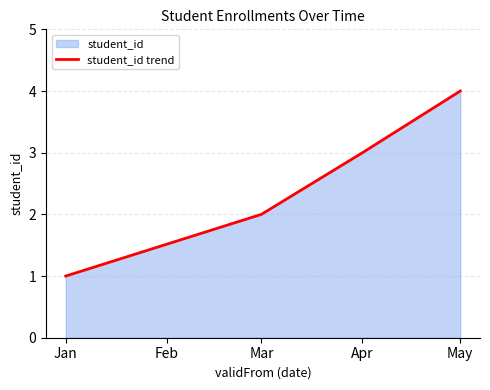

How many values exceed 3?

1